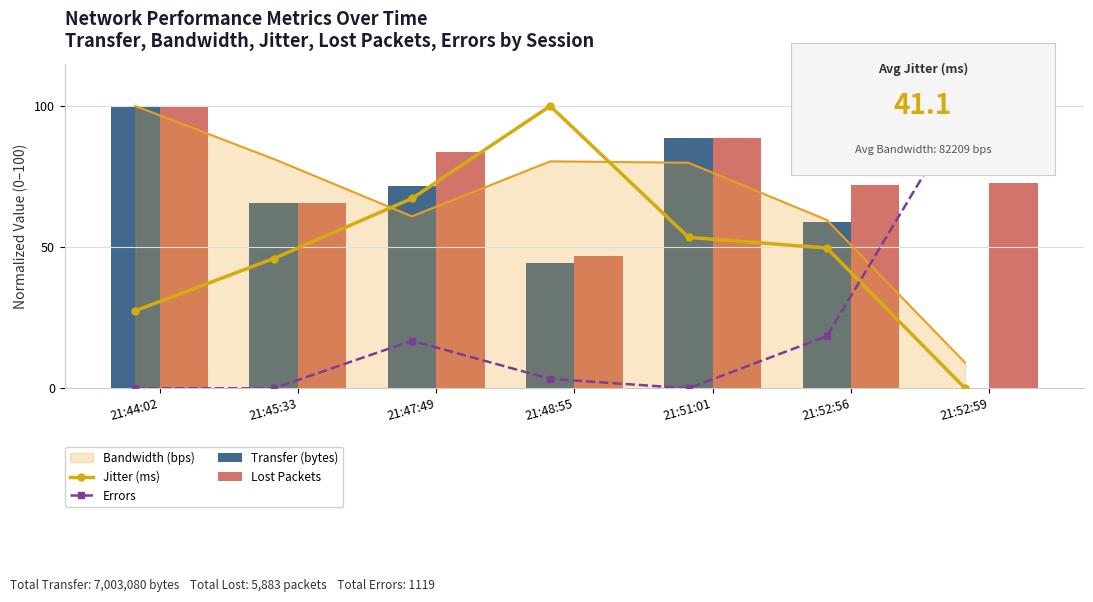

Which category has the highest value across all series?

21:48:55